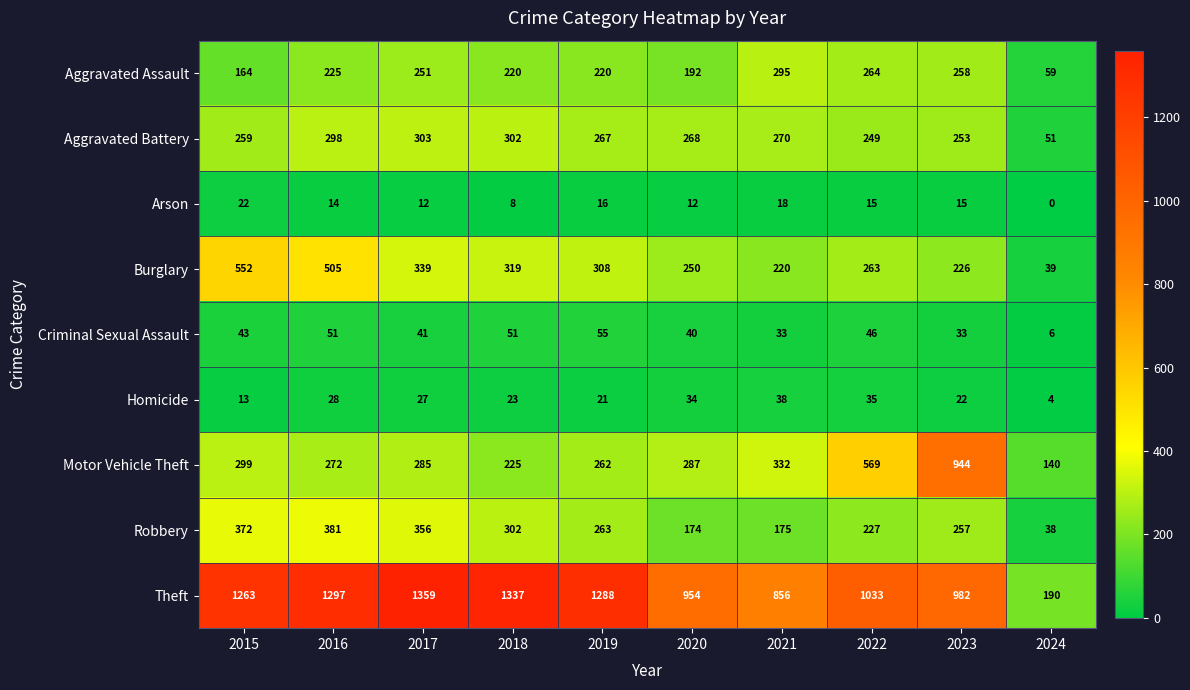

Which series has the largest total across all categories?

Theft